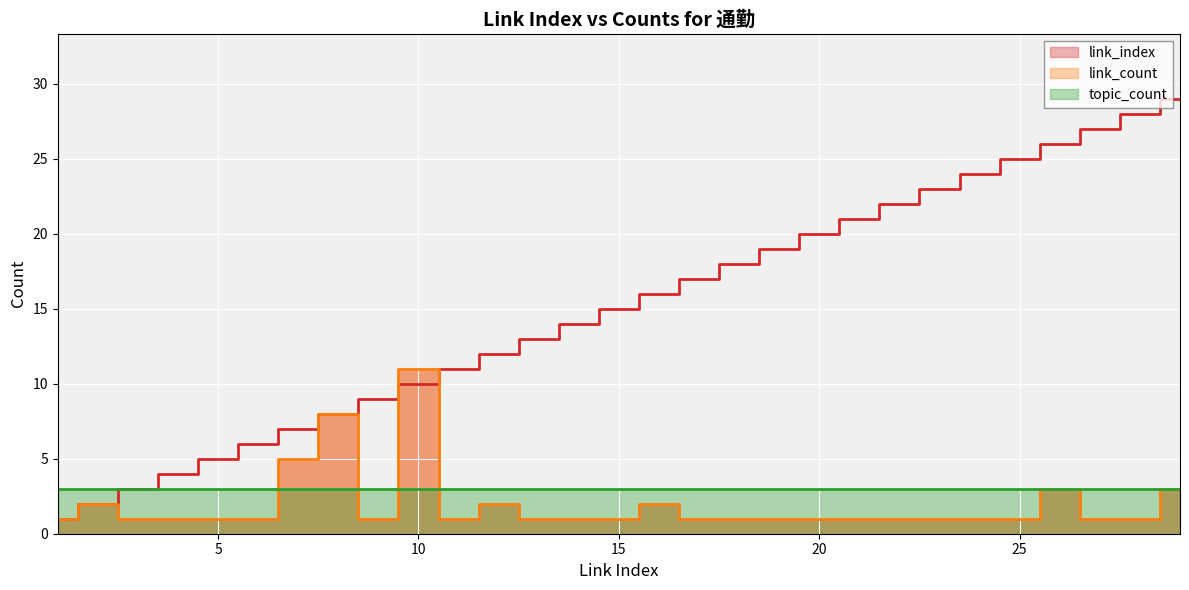

What is the average value of the link_index series?

15